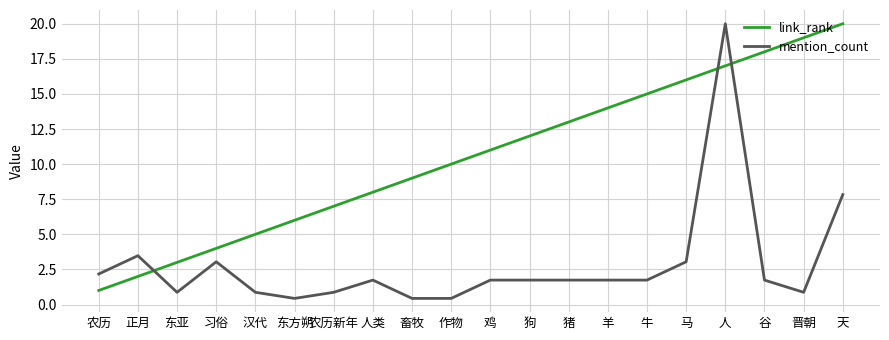

Reading right to left, list all the values displayed in this chart.

link_rank: 20.0	19.0	18.0	17.0	16.0	15.0	14.0	13.0	12.0	11.0	10.0	9.0	8.0	7.0	6.0	5.0	4.0	3.0	2.0	1.0
mention_count: 7.8	0.9	1.7	20.0	3.0	1.7	1.7	1.7	1.7	1.7	0.4	0.4	1.7	0.9	0.4	0.9	3.0	0.9	3.5	2.2